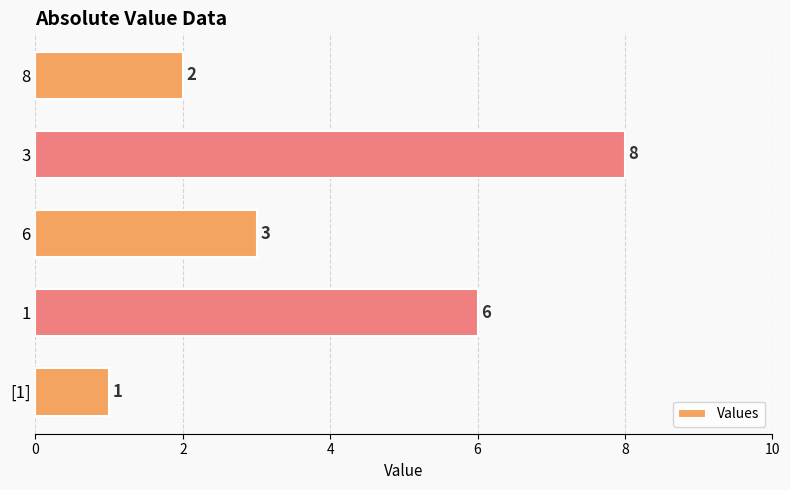

How many distinct data groups are displayed?

1